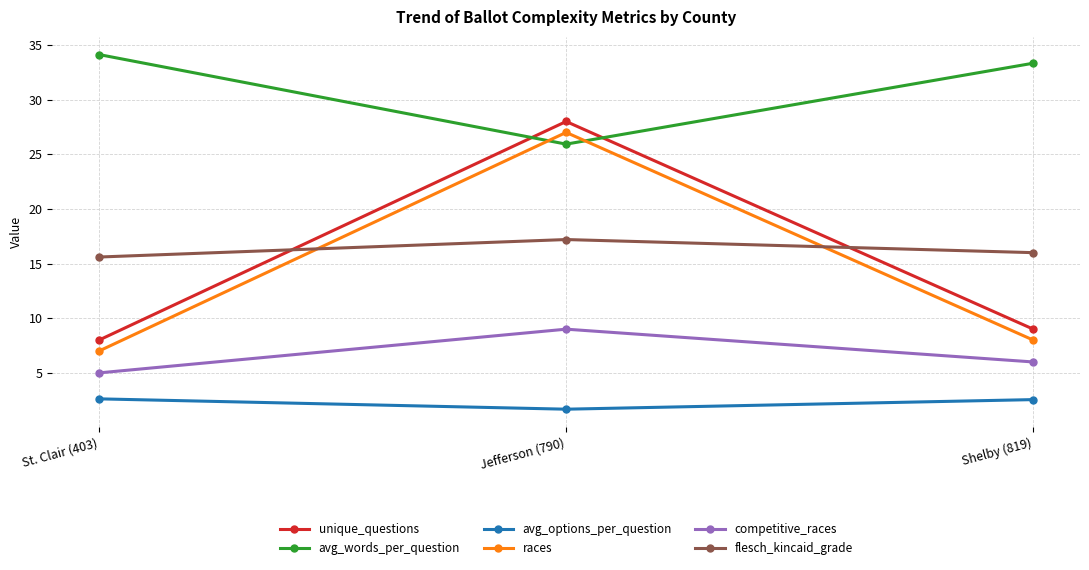

Reading right to left, list all the values displayed in this chart.

unique_questions: Shelby (819)=9.0	Jefferson (790)=28.0	St. Clair (403)=8.0
avg_words_per_question: Shelby (819)=33.3	Jefferson (790)=25.9	St. Clair (403)=34.1
avg_options_per_question: Shelby (819)=2.6	Jefferson (790)=1.7	St. Clair (403)=2.6
races: Shelby (819)=8.0	Jefferson (790)=27.0	St. Clair (403)=7.0
competitive_races: Shelby (819)=6.0	Jefferson (790)=9.0	St. Clair (403)=5.0
flesch_kincaid_grade: Shelby (819)=16.0	Jefferson (790)=17.2	St. Clair (403)=15.6